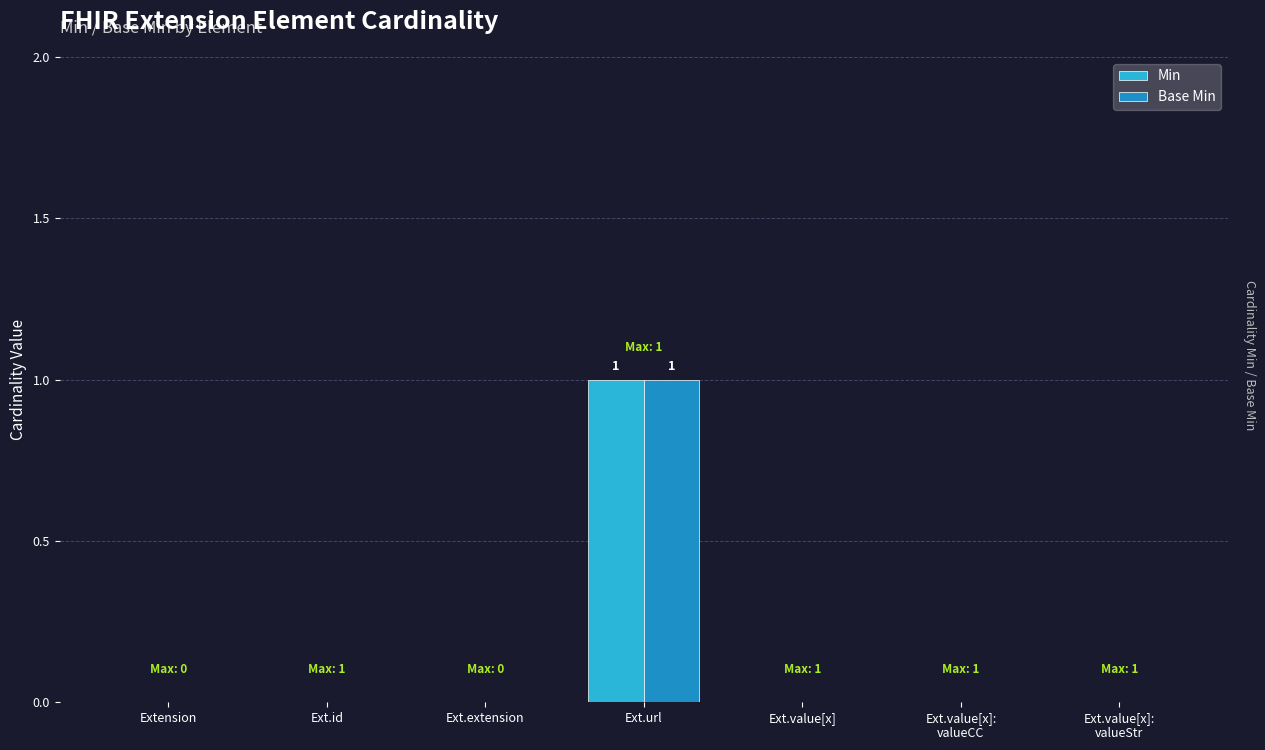

How many groups of bars are there?

7